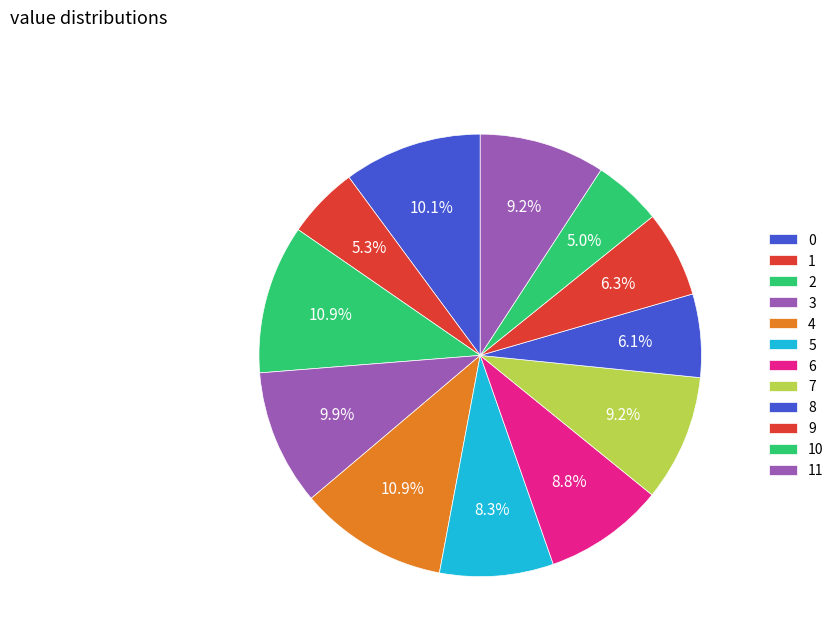

To the nearest percent, what is the difference between the 10 and 9 slice percentages?

1%